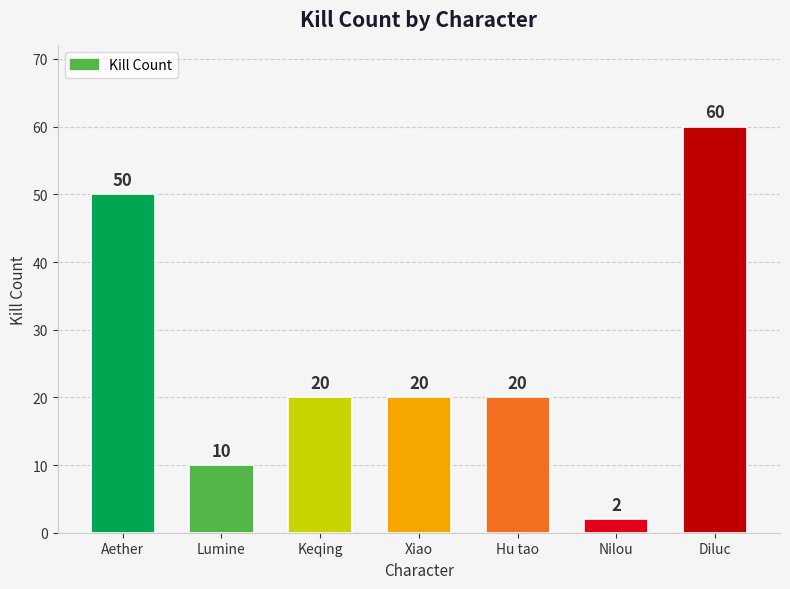

True or false: the data shows 30 at Keqing.

False